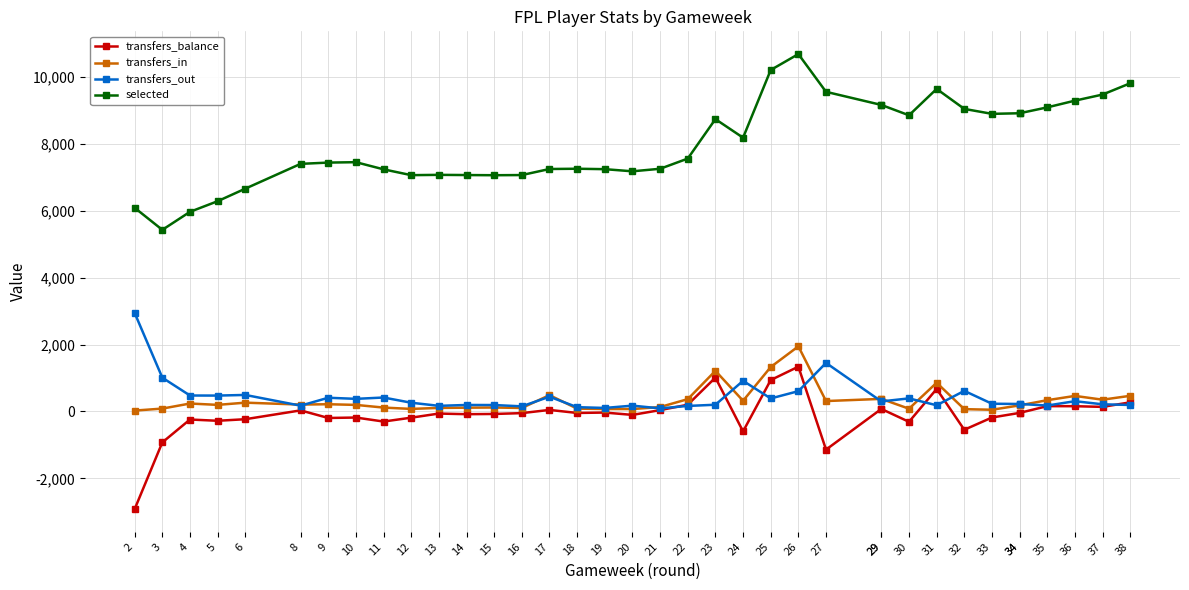

At which category is the sum across all series the highest?

26